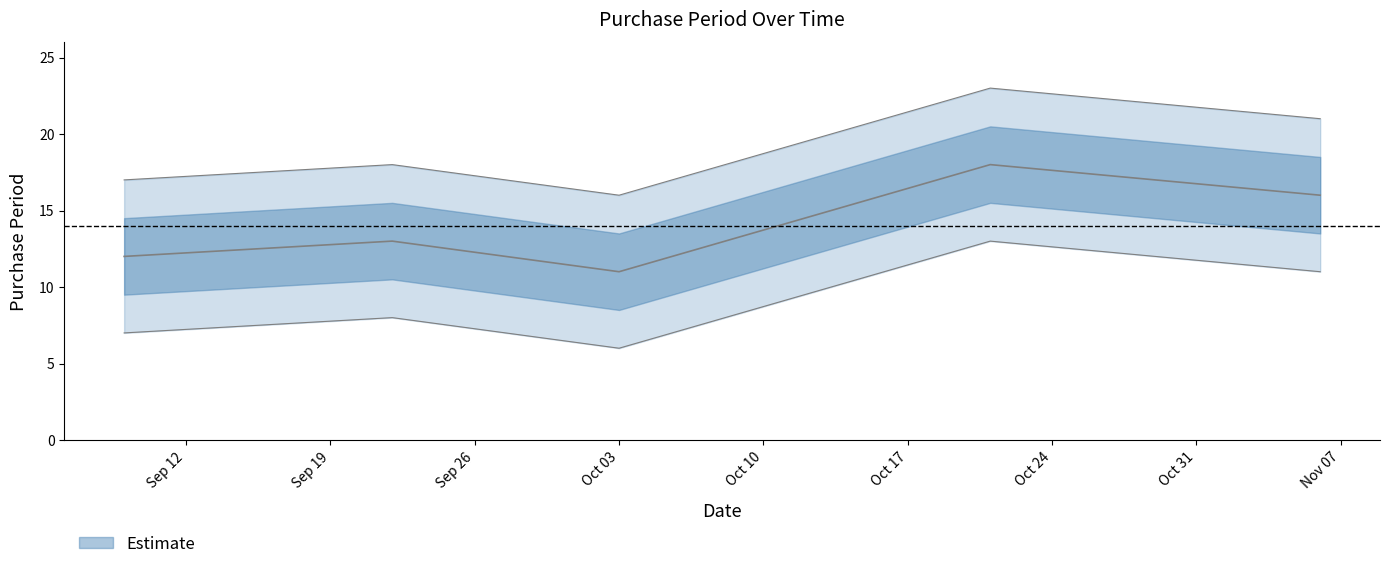

What is the change in value from 2017-10-03 to 2017-10-21?

+7